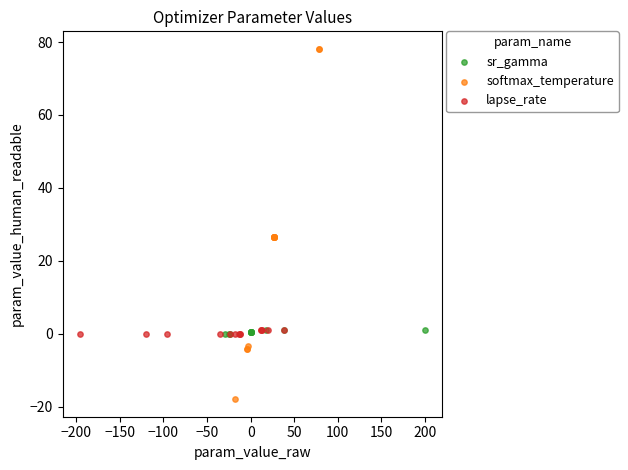

Which series reaches the maximum Y coordinate?

softmax_temperature